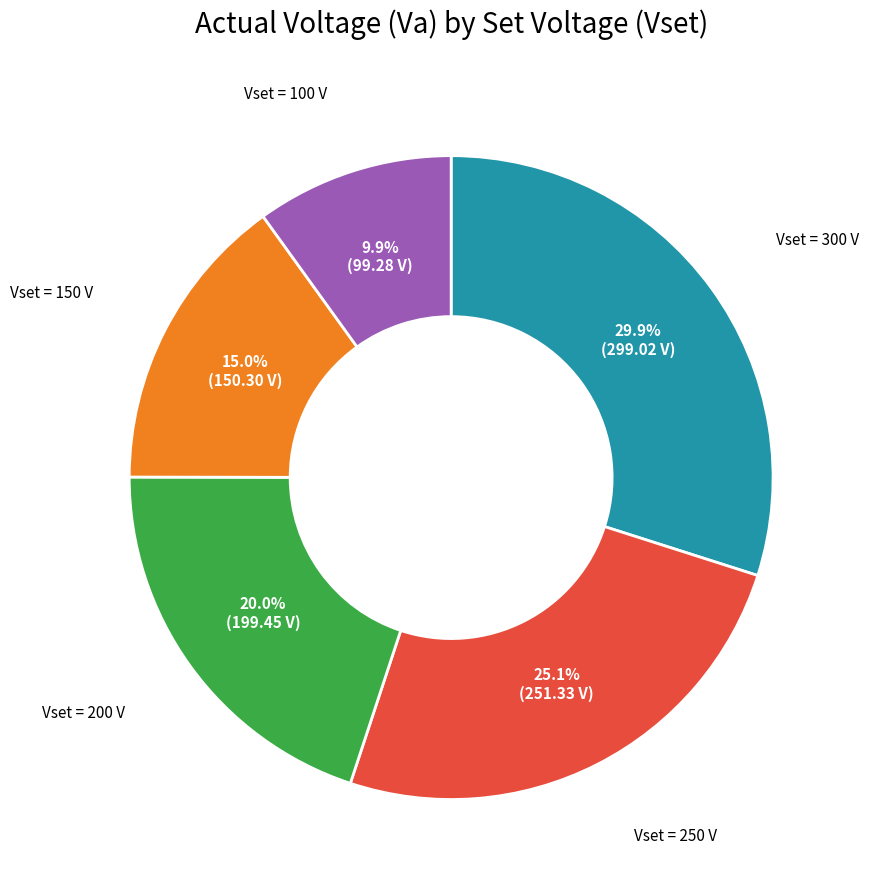

Is there a majority slice in this chart?

No